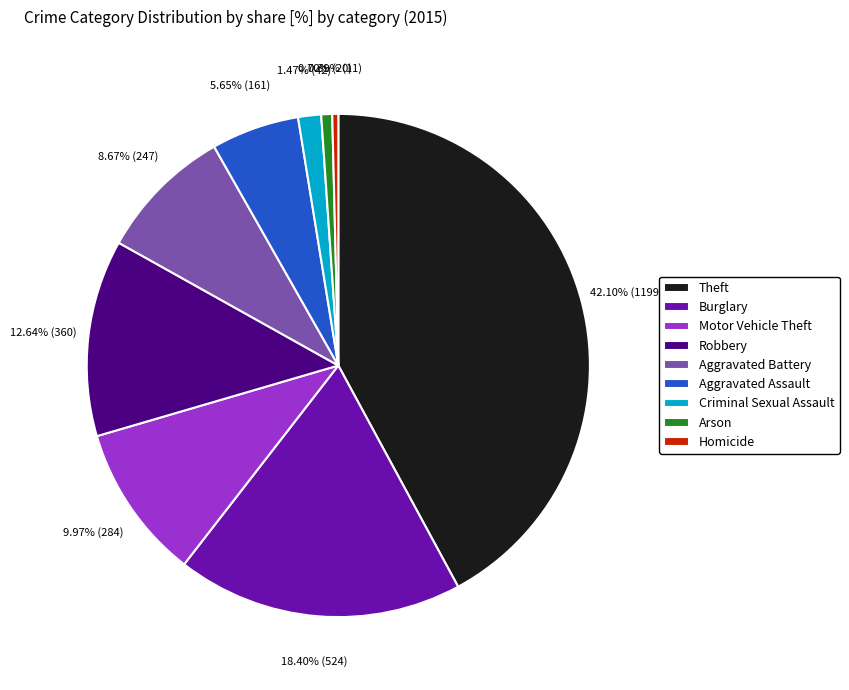

How many segments does this pie chart have?

9